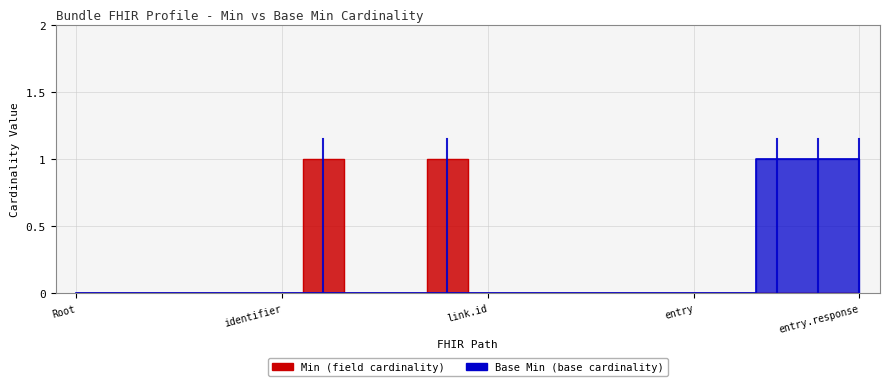

Reading left to right, transcribe all the data shown in this chart.

Min: 0	0	0	0	0	0	1	0	0	1	0	0	0	0	0	0	0	0	0	0
Base Min: 0	0	0	0	0	0	0	0	0	0	0	0	0	0	0	0	0	1	1	1